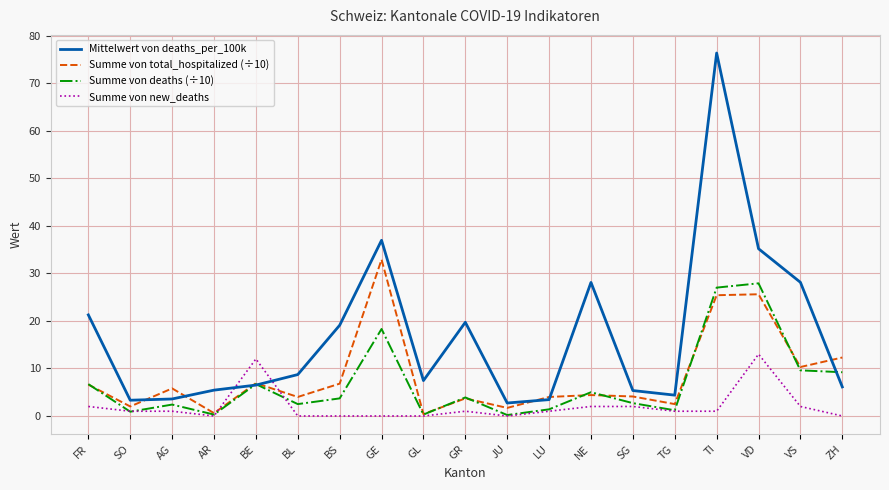

What position from the left is LU?

12